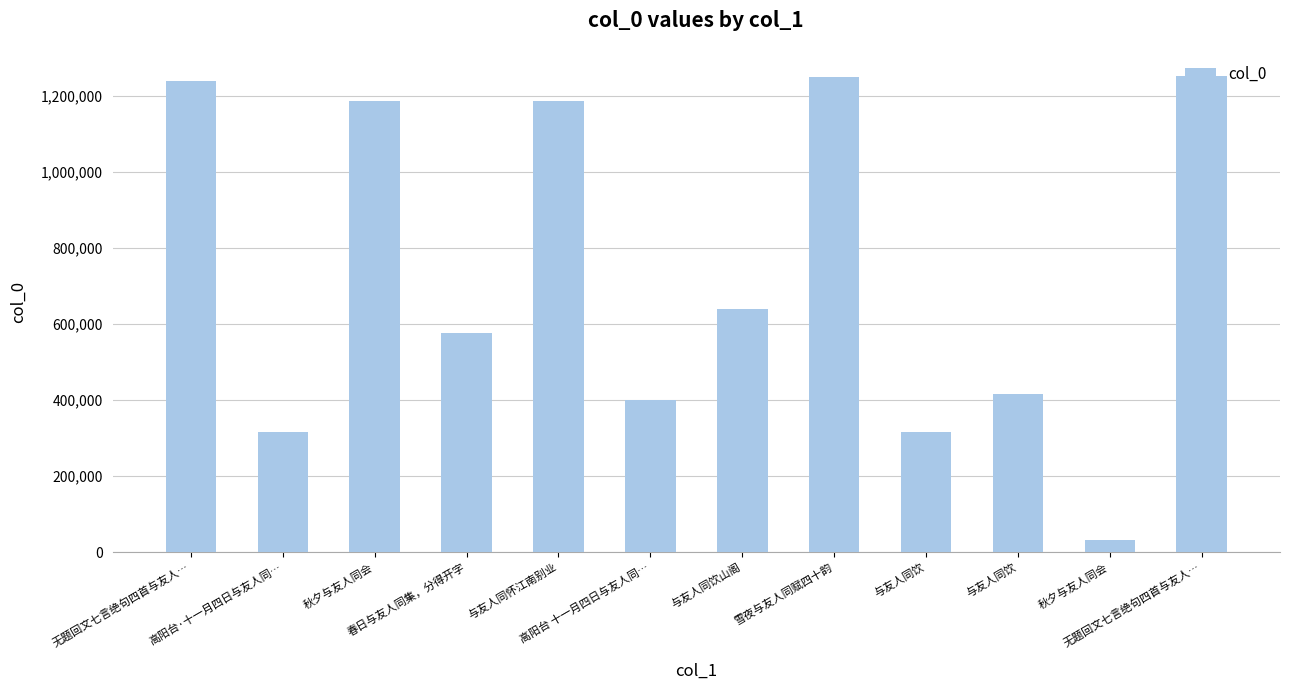

What is the change in value from 与友人同饮山阁 to 与友人同饮?

-322233